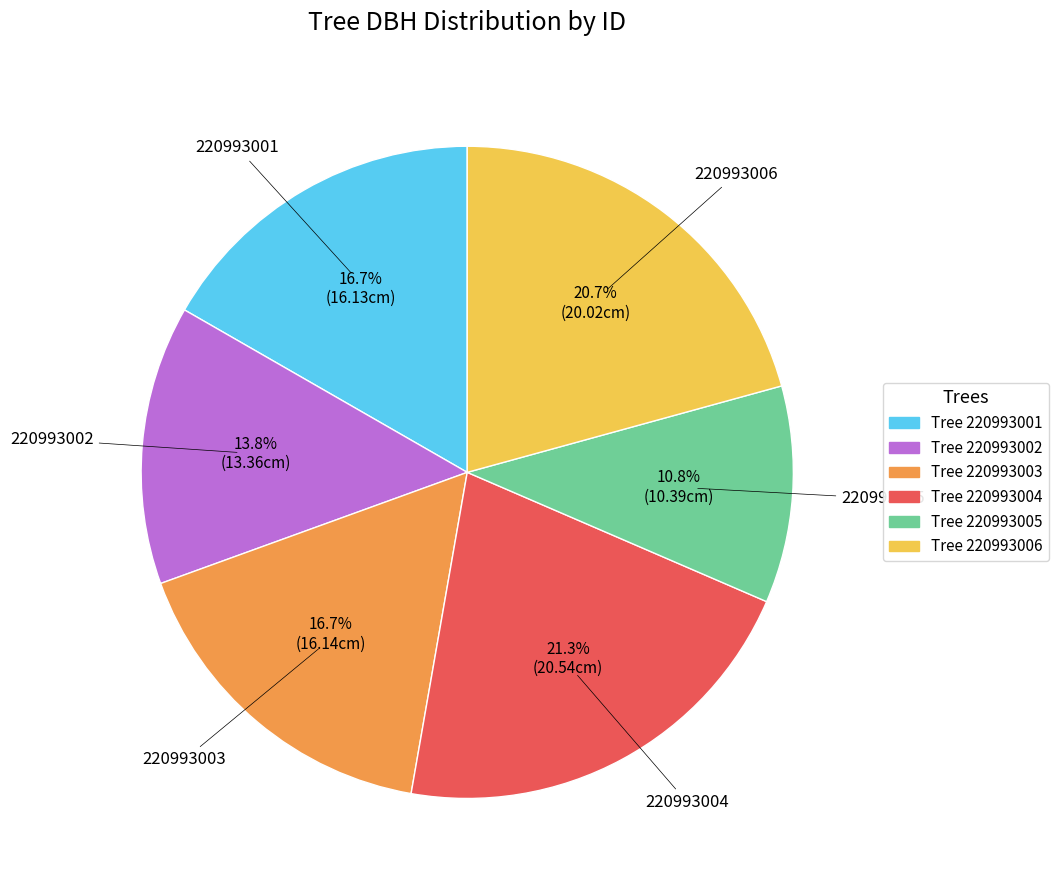

Between Tree 220993005 and Tree 220993004, which is larger?

Tree 220993004